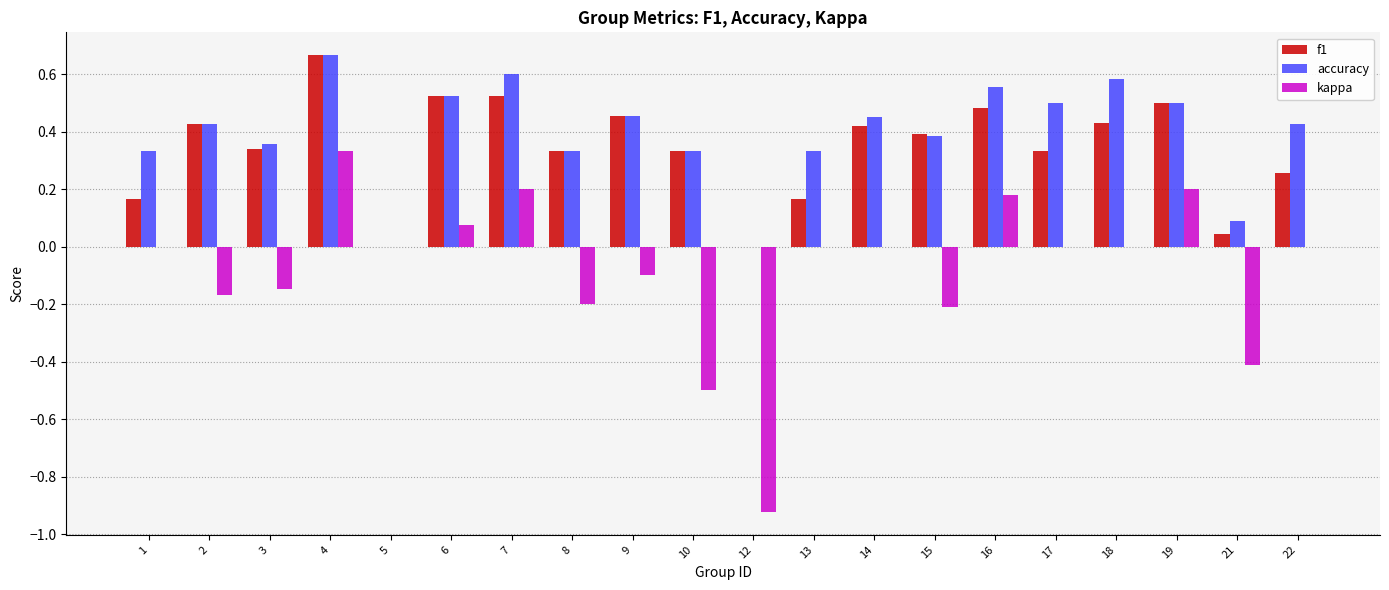

The f1 series shows 0.1 at 10. True or false?

False